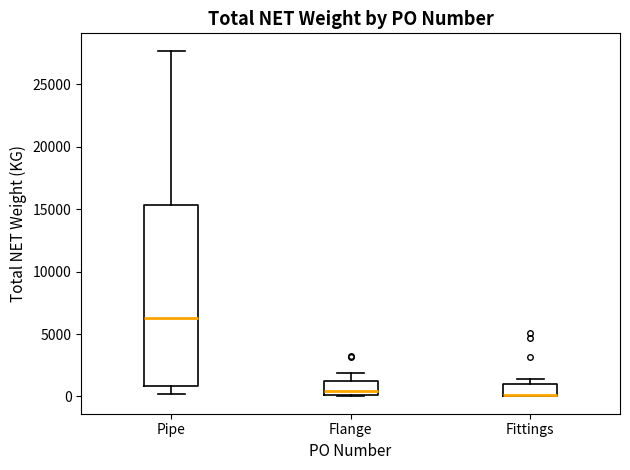

Where does the upper whisker of the box for Pipe end on the y-axis? The values are not printed on the chart, so give them approximately, as read against the axis.

27500